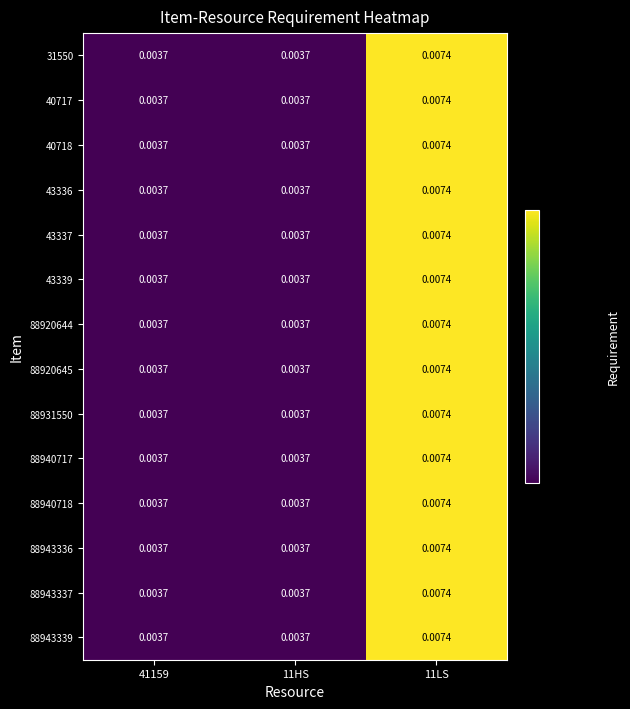

Is the value of 88920645 at 41159 greater than the value of 88943339 at 11LS?

No